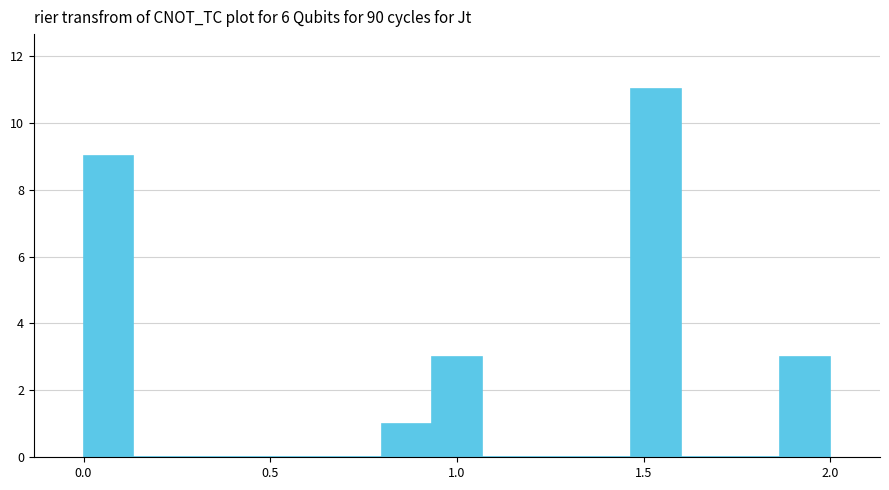

Around what value on the x-axis is the tallest bar? Give the approximate position of its centre, as read against the axis.

1.55